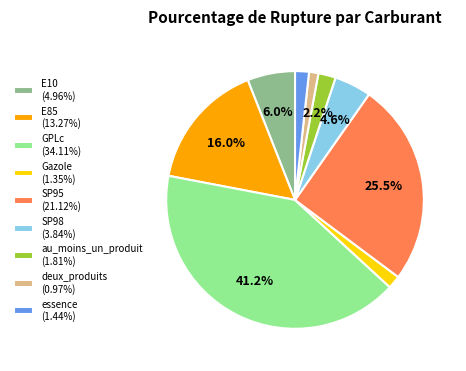

To the nearest percent, what percentage of the pie is essence?

2%